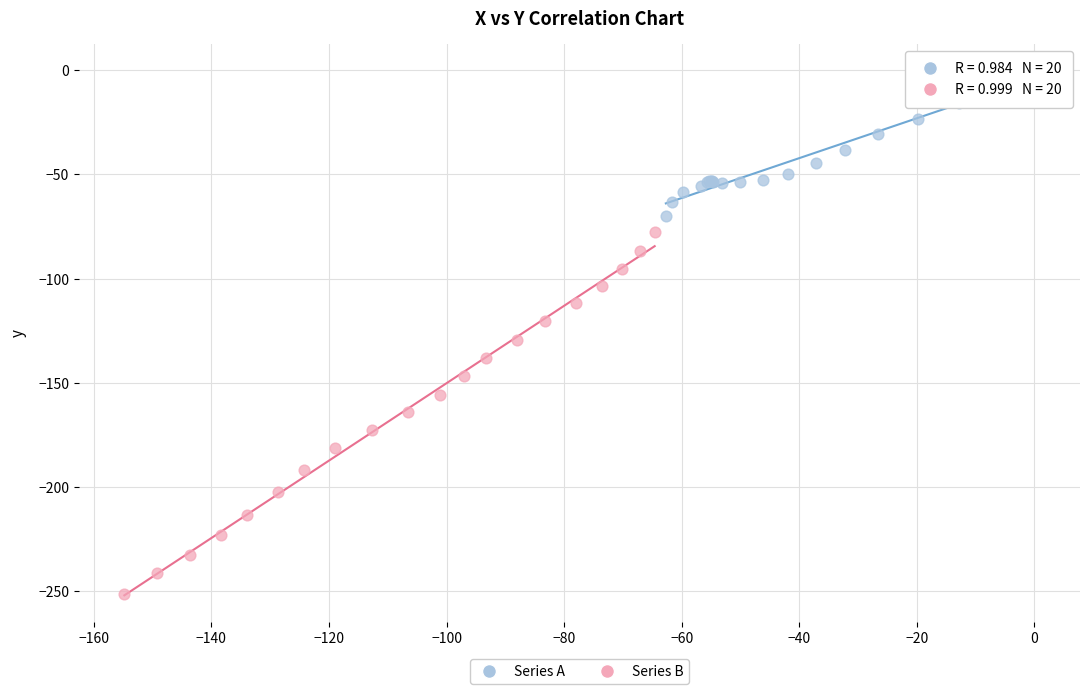

Which series contains the lowest Y value?

Series B